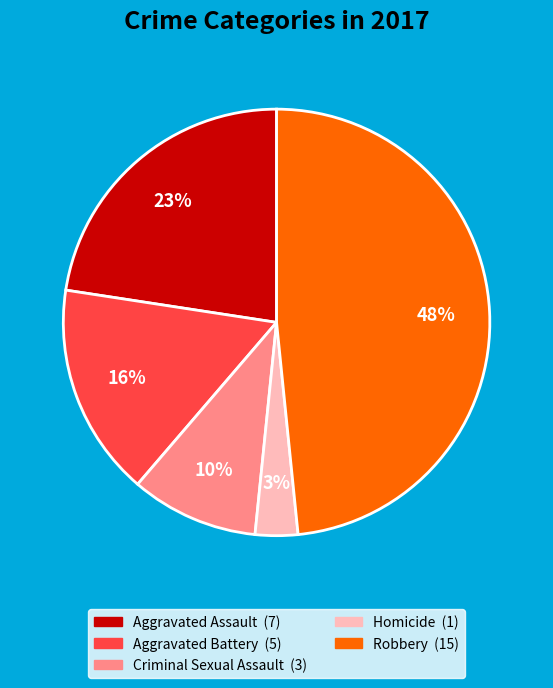

To the nearest percent, what is the difference between the largest and smallest slice percentages?

45%